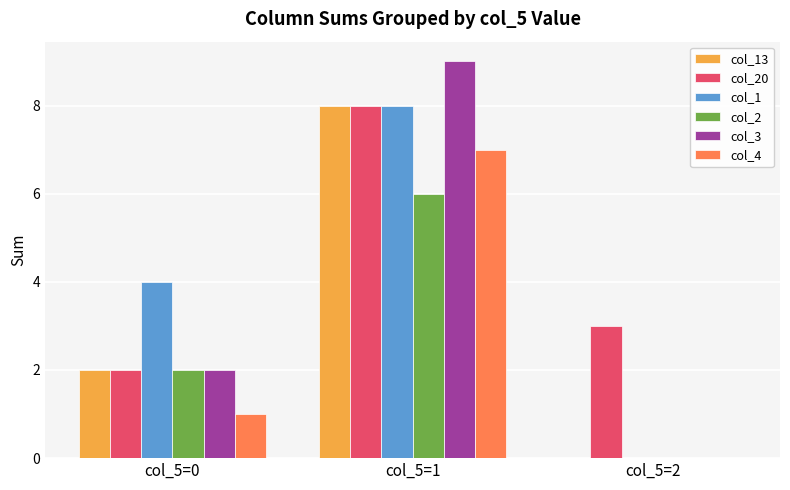

How many groups of bars are there?

3